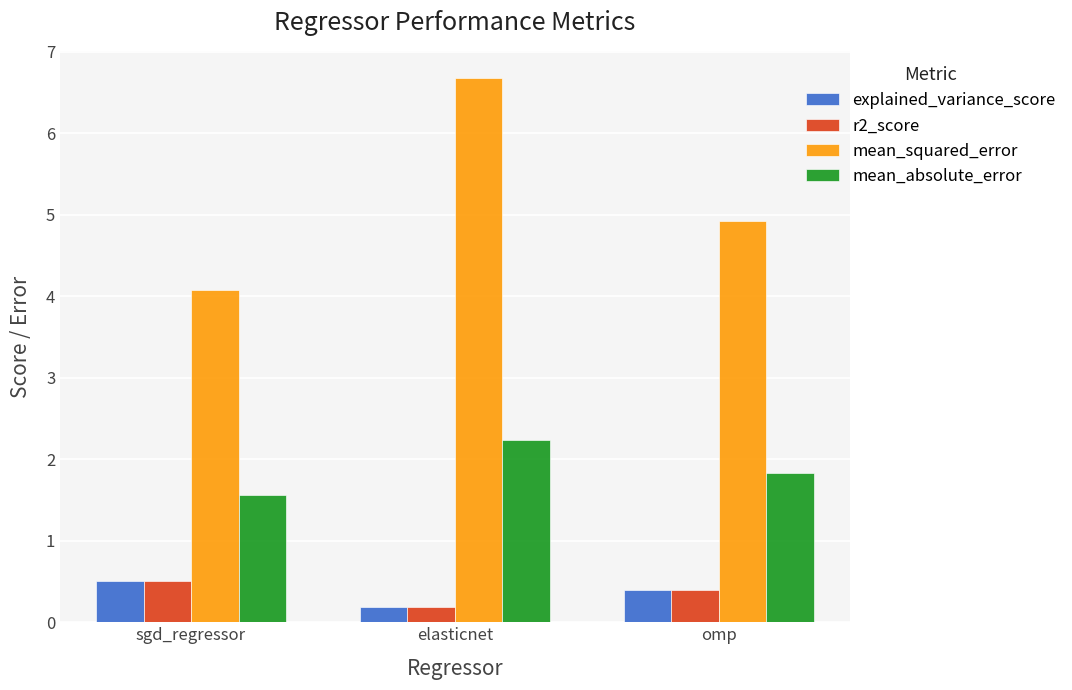

What are all the series names shown in the legend?

explained_variance_score, r2_score, mean_squared_error, mean_absolute_error